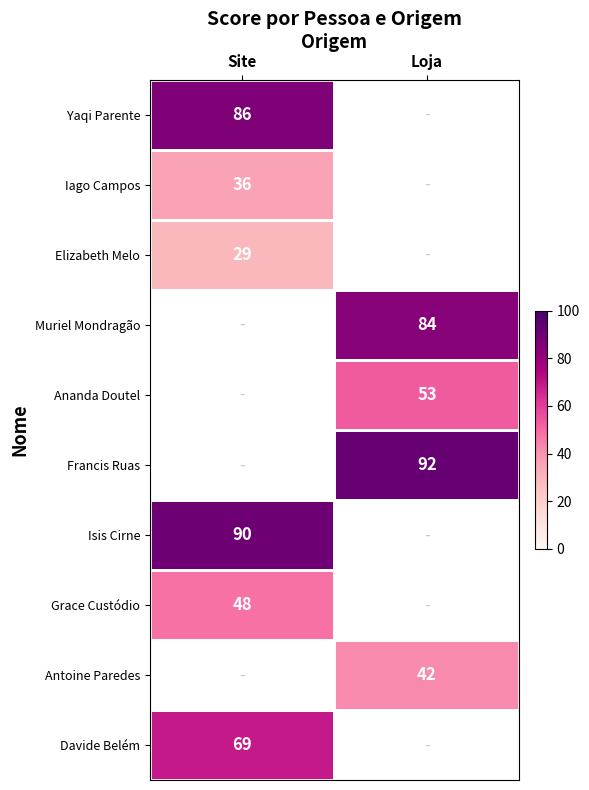

The Davide Belém series shows 69 at Site. True or false?

True